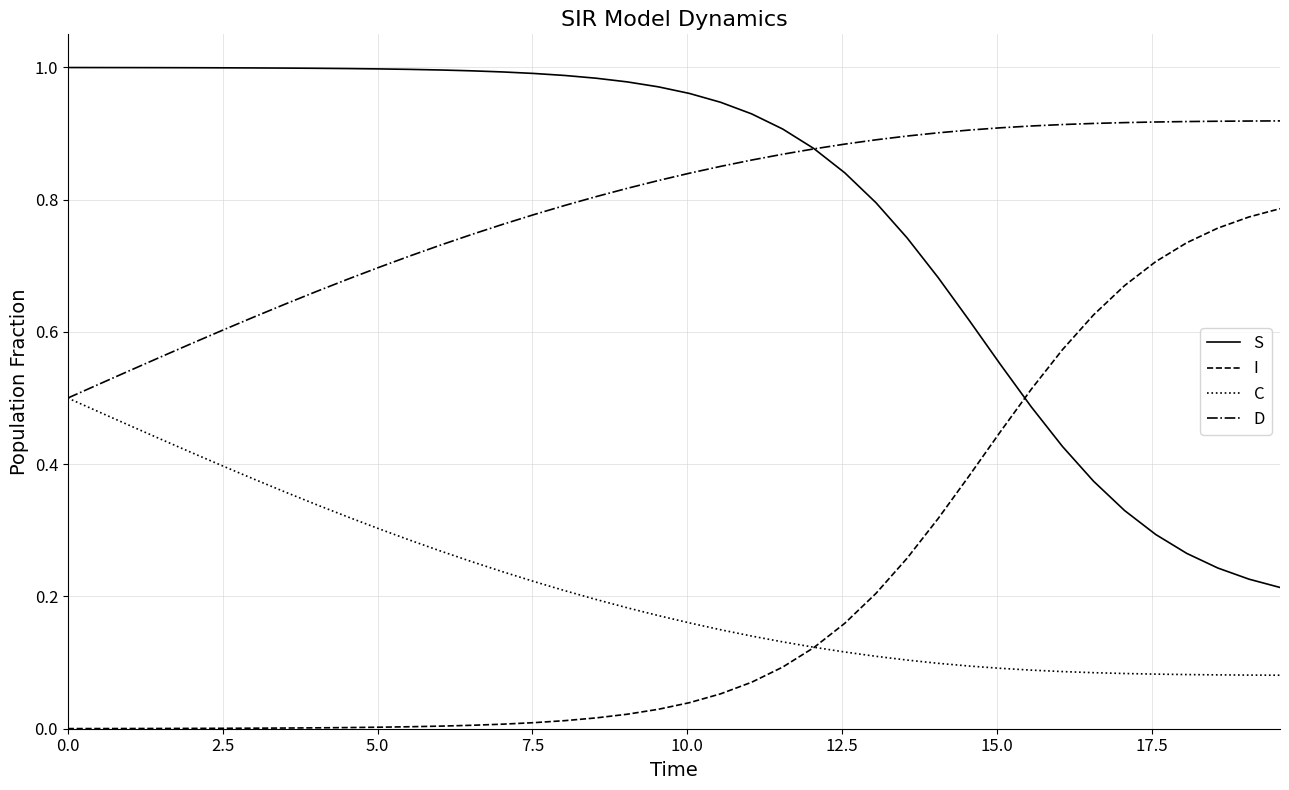

How many lines are shown in the chart?

4